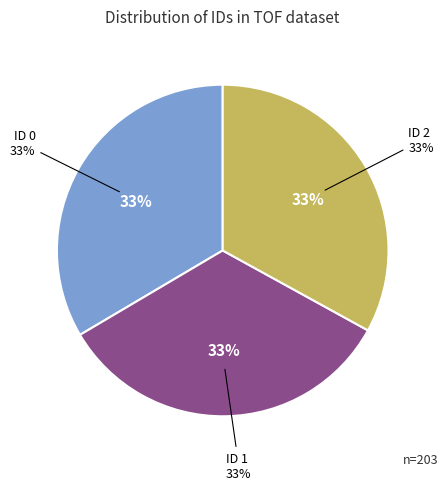

Which slice is the smallest?

ID 2